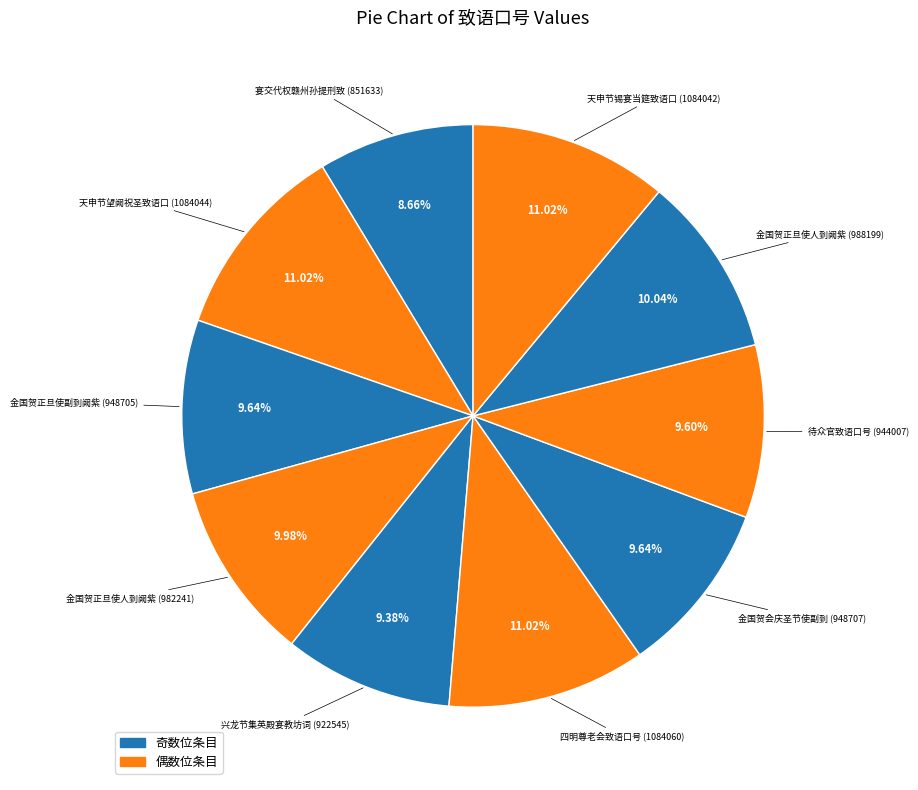

How many slices are in this pie chart?

10